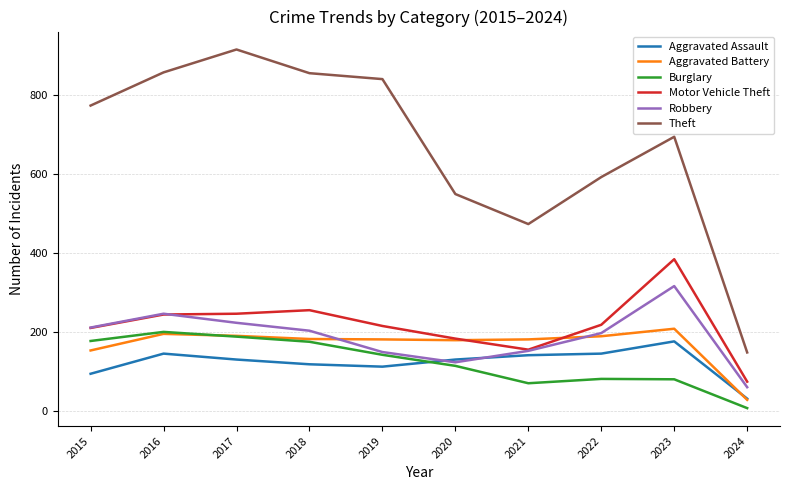

At which label is Burglary closest to 104?

2020